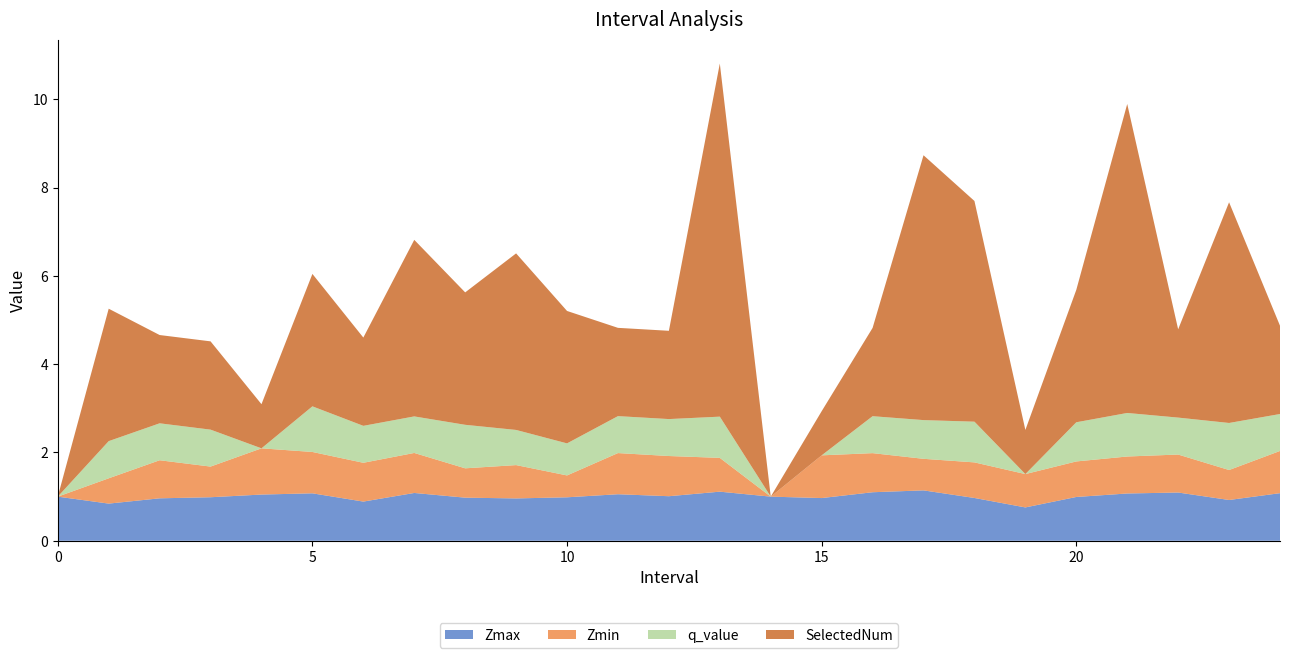

Reading left to right, transcribe all the data shown in this chart.

Zmax: 0=1.0	1.0=0.8	2.0=1.0	3.0=1.0	4.0=1.0	5.0=1.1	6.0=0.9	7.0=1.1	8.0=1.0	9.0=1.0	10.0=1.0	11.0=1.1	12.0=1.0	13.0=1.1	14=1.0	15.0=1.0	16.0=1.1	17.0=1.1	18.0=1.0	19.0=0.8	20.0=1.0	21.0=1.1	22.0=1.1	23.0=0.9	24.0=1.1
Zmin: 0=0.0	1.0=0.6	2.0=0.9	3.0=0.7	4.0=1.0	5.0=0.9	6.0=0.9	7.0=0.9	8.0=0.7	9.0=0.8	10.0=0.5	11.0=0.9	12.0=0.9	13.0=0.8	14=0.0	15.0=1.0	16.0=0.9	17.0=0.7	18.0=0.8	19.0=0.8	20.0=0.8	21.0=0.8	22.0=0.9	23.0=0.7	24.0=1.0
q_value: 0=0.0	1.0=0.8	2.0=0.8	3.0=0.8	4.0=0.0	5.0=1.0	6.0=0.8	7.0=0.8	8.0=1.0	9.0=0.8	10.0=0.7	11.0=0.8	12.0=0.8	13.0=0.9	14=0.0	15.0=0.0	16.0=0.8	17.0=0.9	18.0=0.9	19.0=0.0	20.0=0.9	21.0=1.0	22.0=0.8	23.0=1.1	24.0=0.8
SelectedNum: 0=0.0	1.0=3.0	2.0=2.0	3.0=2.0	4.0=1.0	5.0=3.0	6.0=2.0	7.0=4.0	8.0=3.0	9.0=4.0	10.0=3.0	11.0=2.0	12.0=2.0	13.0=8.0	14=0.0	15.0=1.0	16.0=2.0	17.0=6.0	18.0=5.0	19.0=1.0	20.0=3.0	21.0=7.0	22.0=2.0	23.0=5.0	24.0=2.0